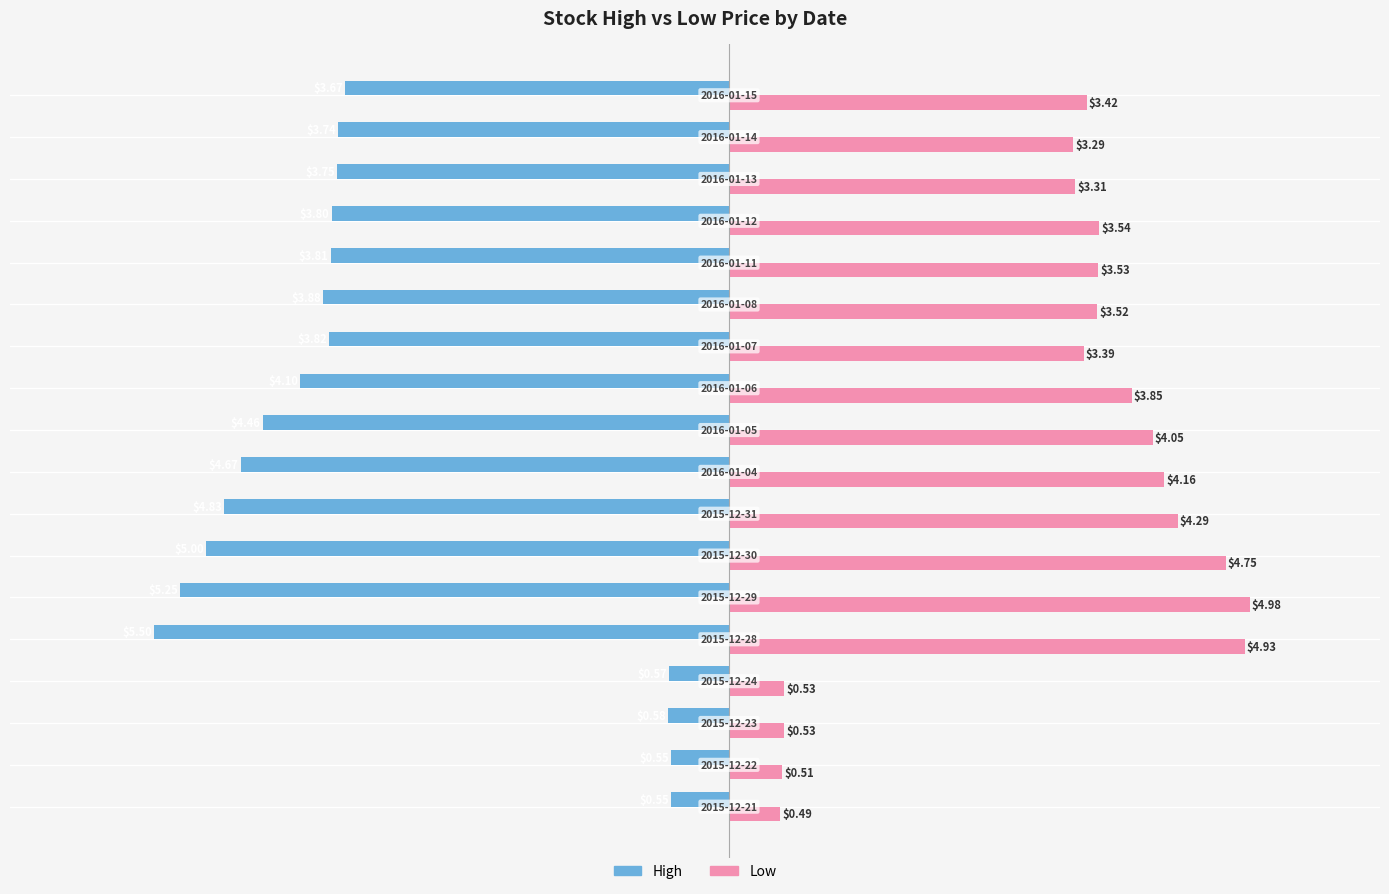

List the series in order of their peak value, lowest first.

High, Low